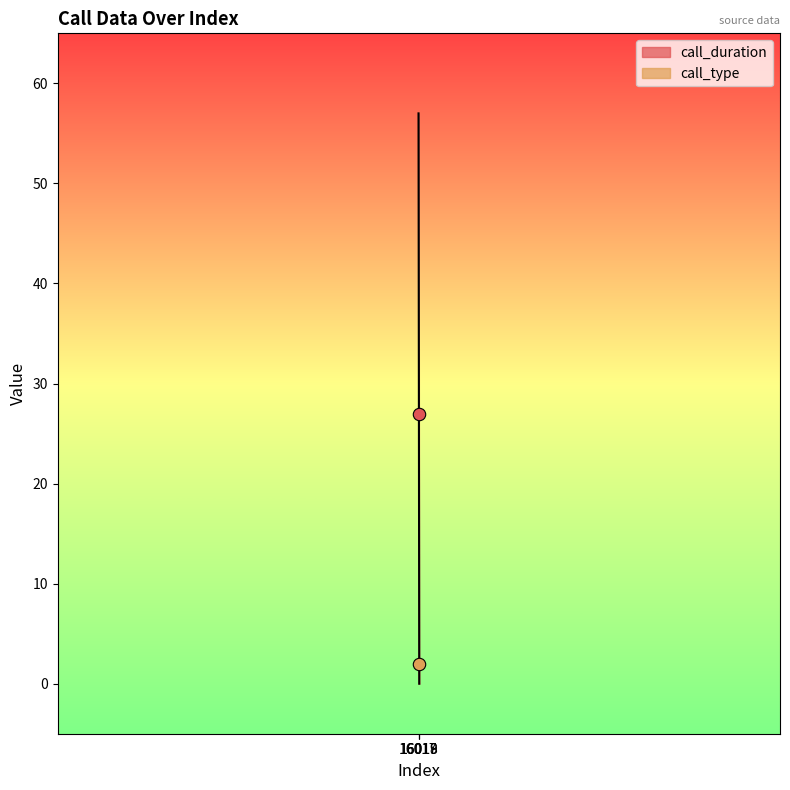

At how many categories does at least one series exceed 45?

1